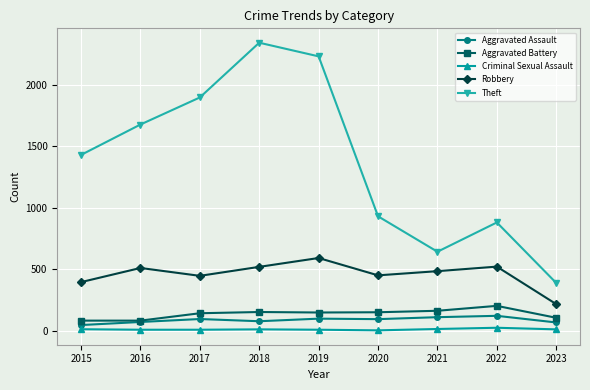

Which label corresponds to the largest value in the chart?

2018